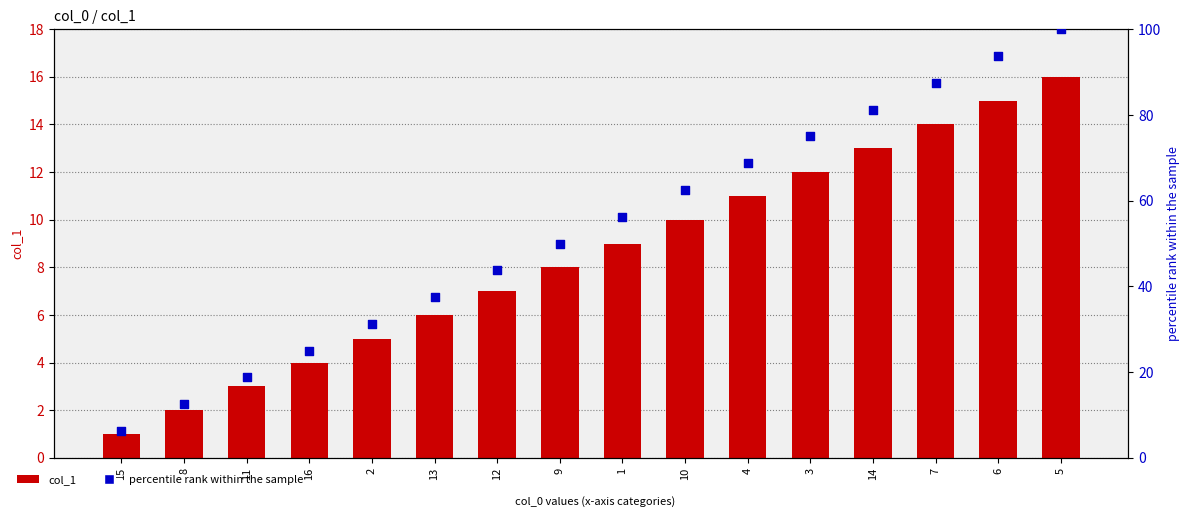

Which series has the widest spread of Y values?

percentile rank within the sample